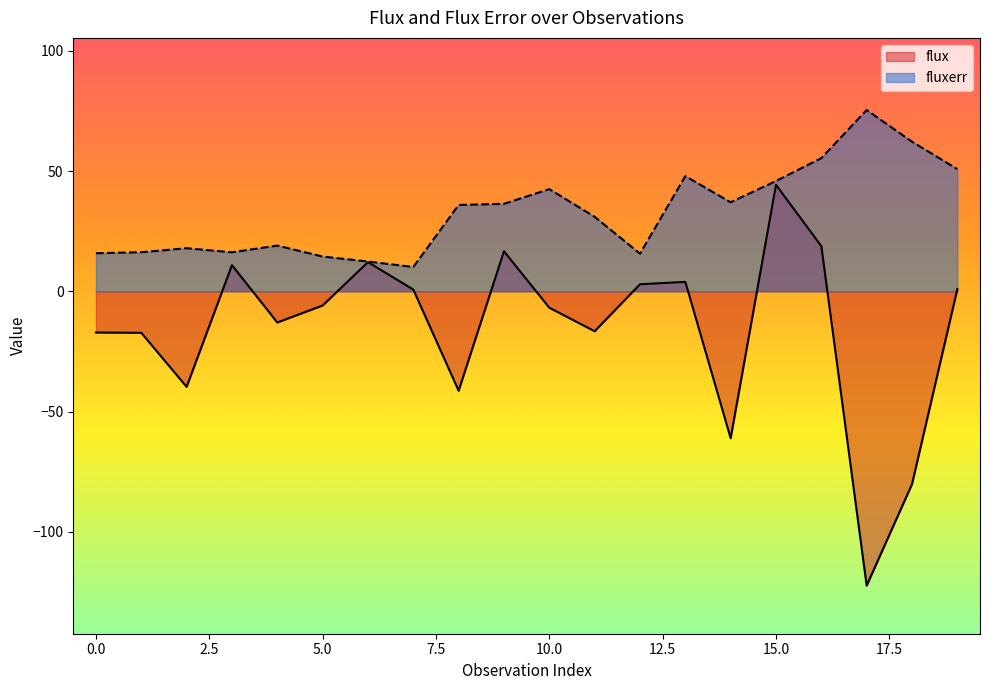

What is the sum of all fluxerr values?

658.3